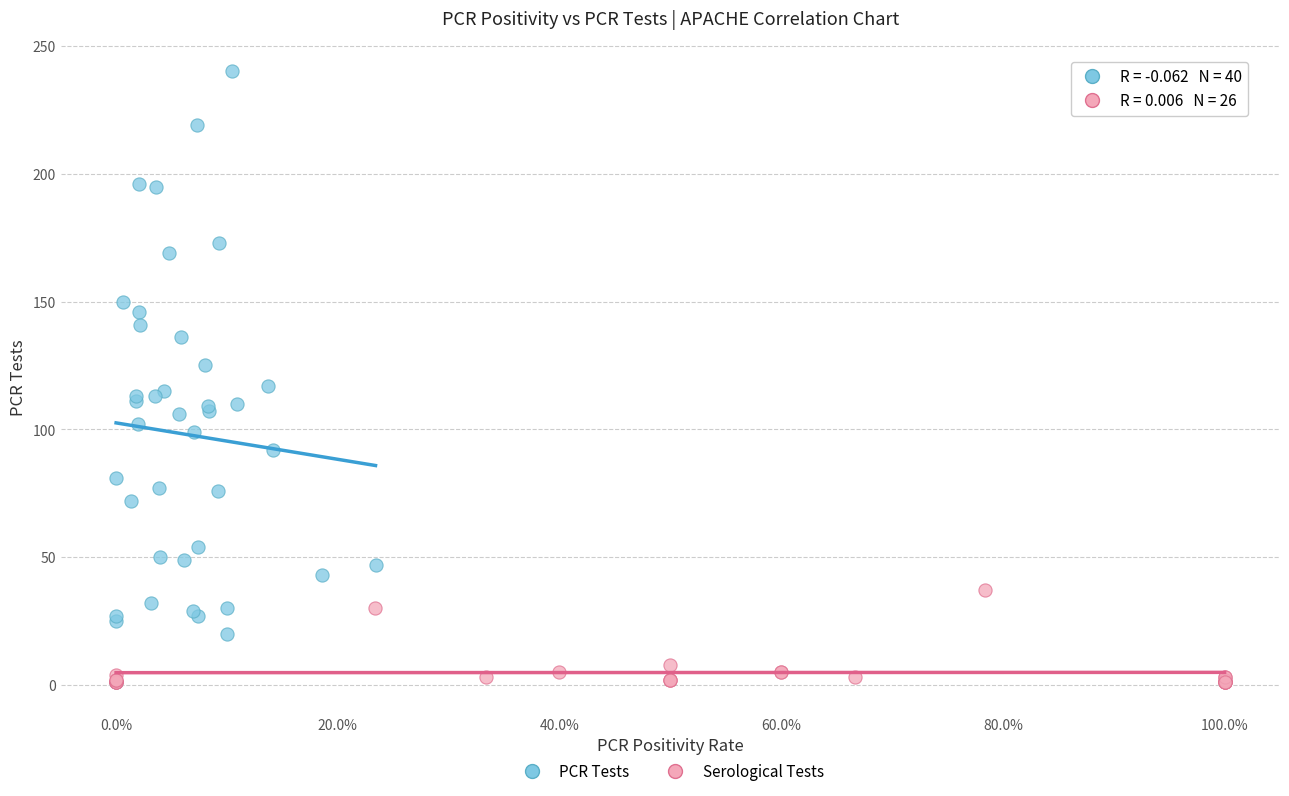

Which series has the largest Y range (max minus min)?

PCR Tests